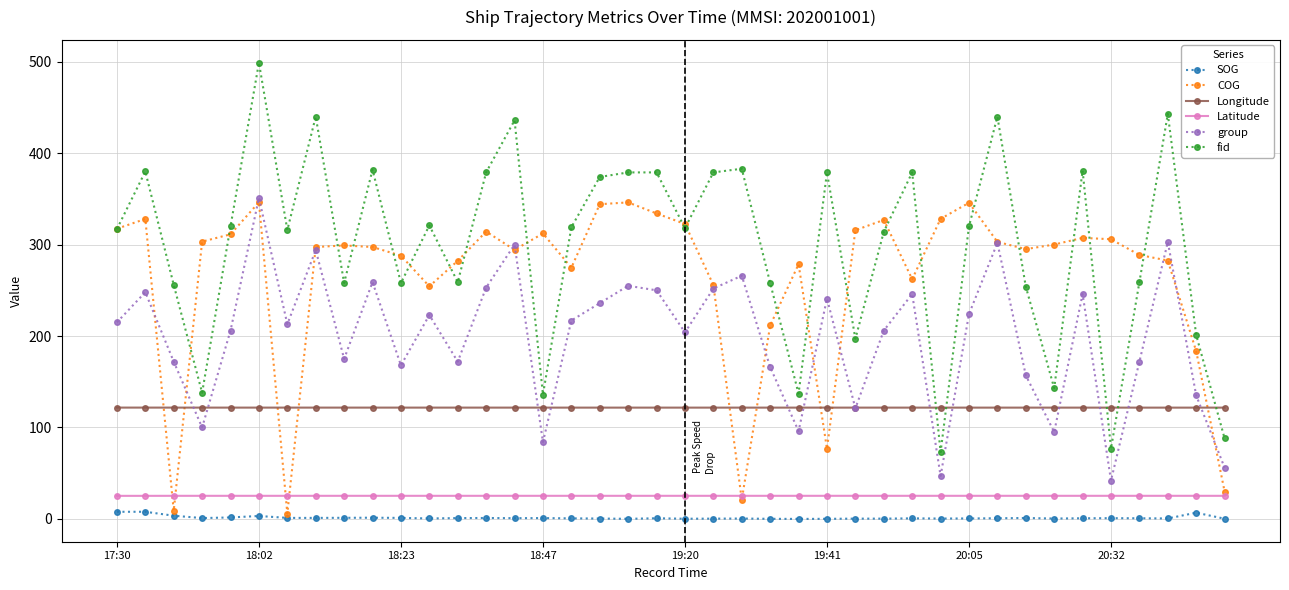

How many series are shown in this chart?

6